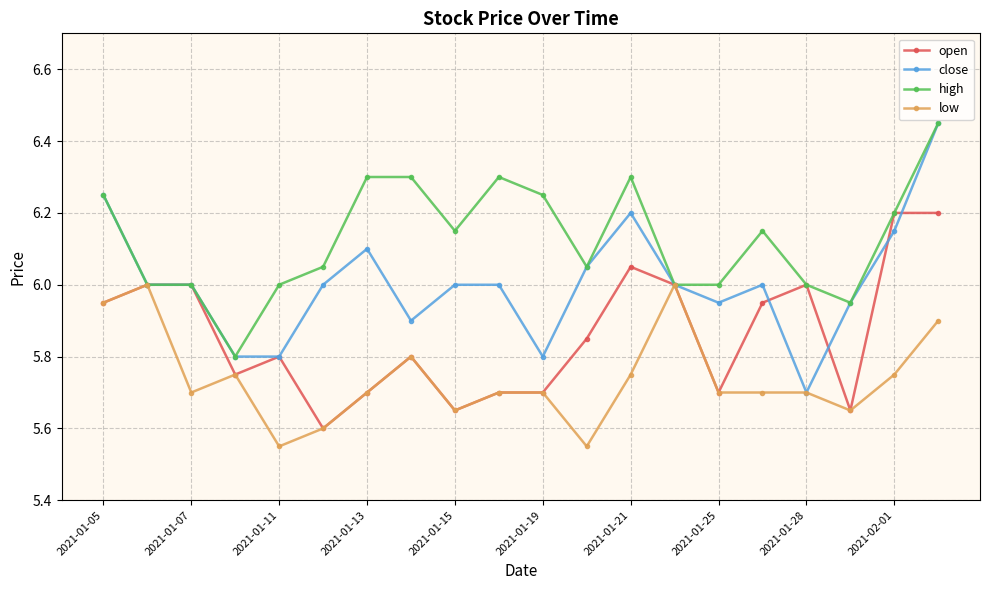

Which series has the largest range (max minus min)?

close